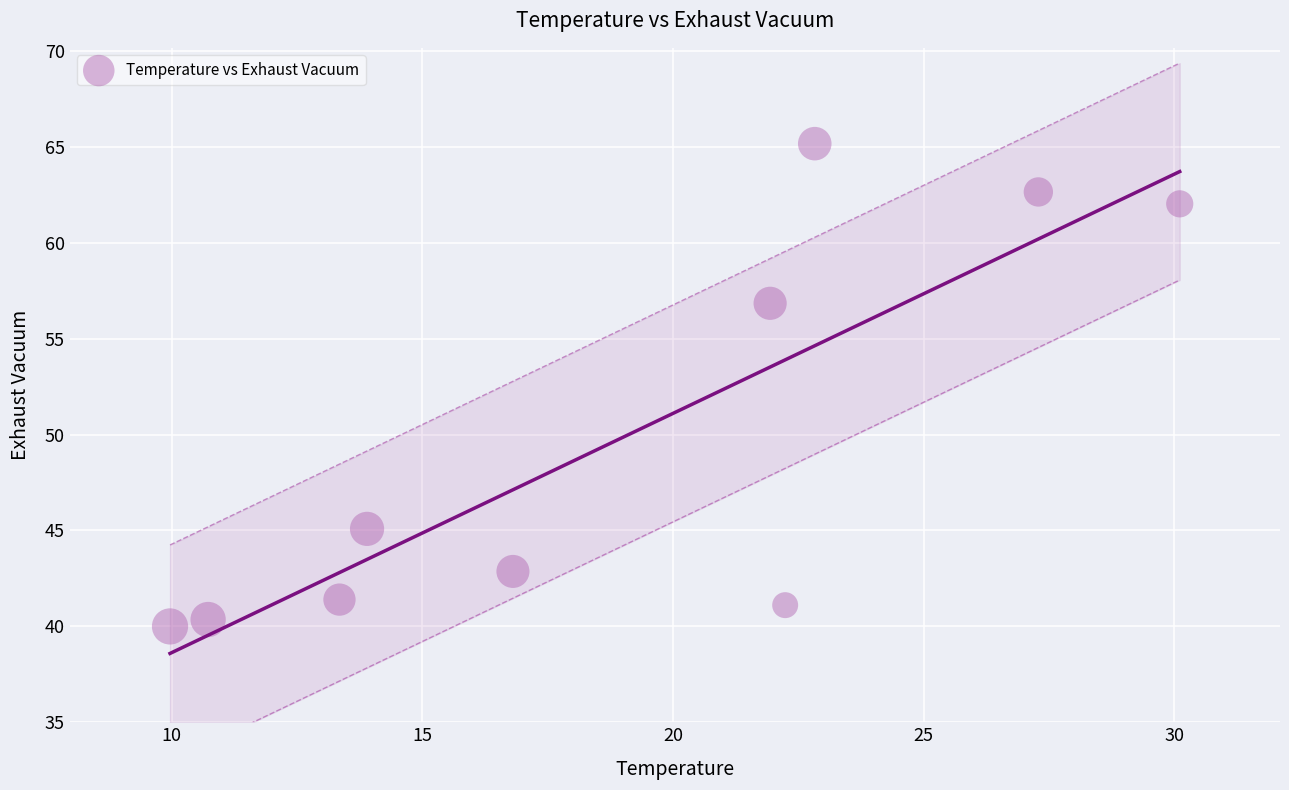

What is the range of Y values (max minus min)?

25.2